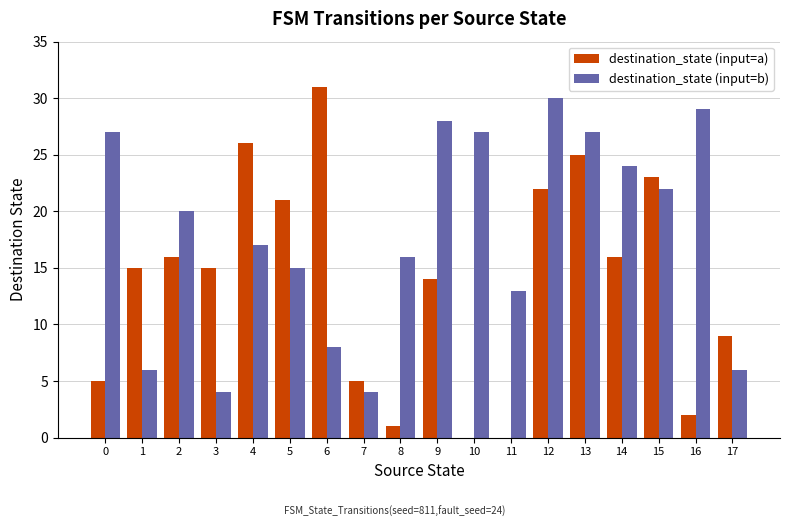

Which series has the largest range (max minus min)?

destination_state (input=a)